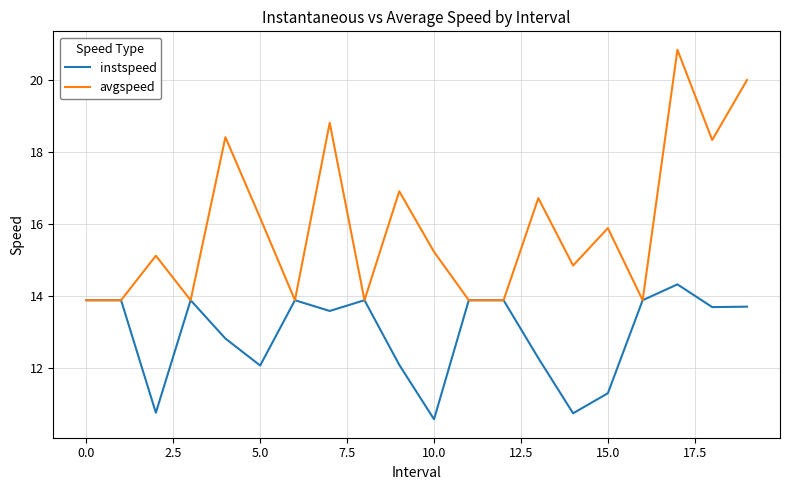

What is the greatest value displayed?

20.8